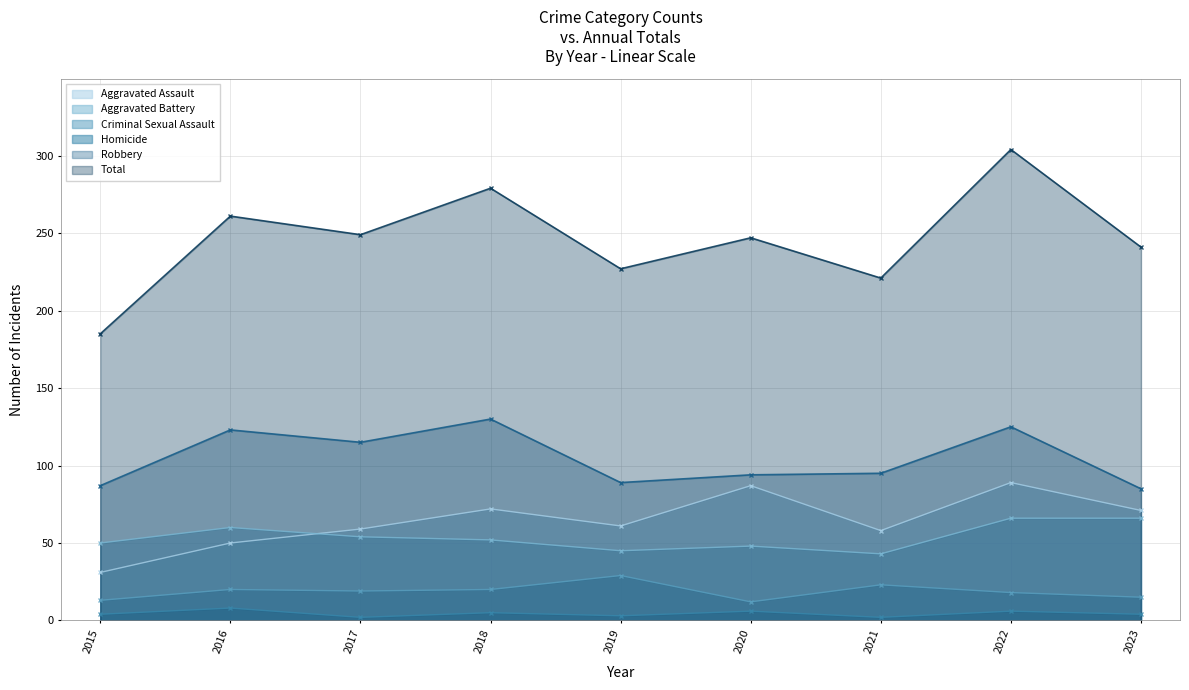

Is it true that Homicide equals 6 at 2020?

True